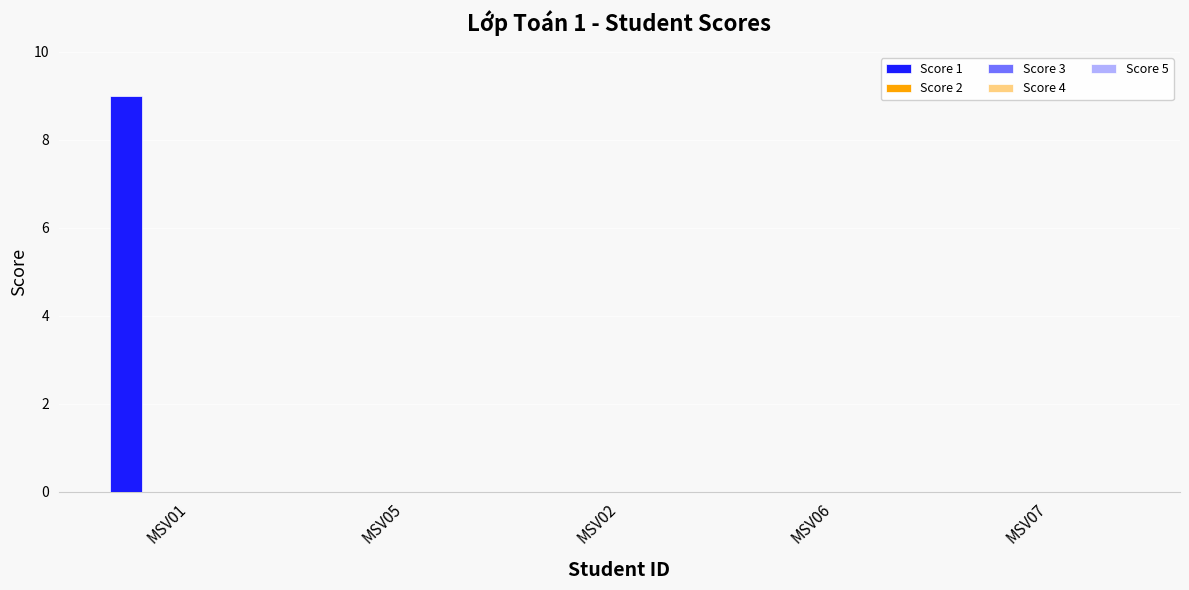

How many categories are shown in the chart?

5